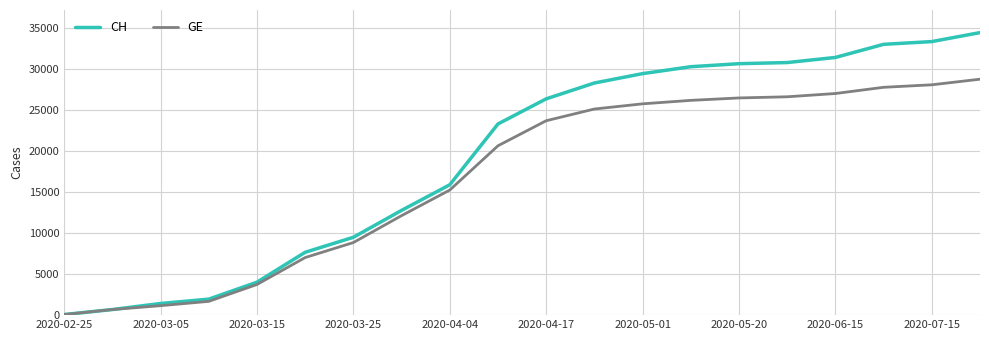

List the series in order of their peak value, lowest first.

GE, CH